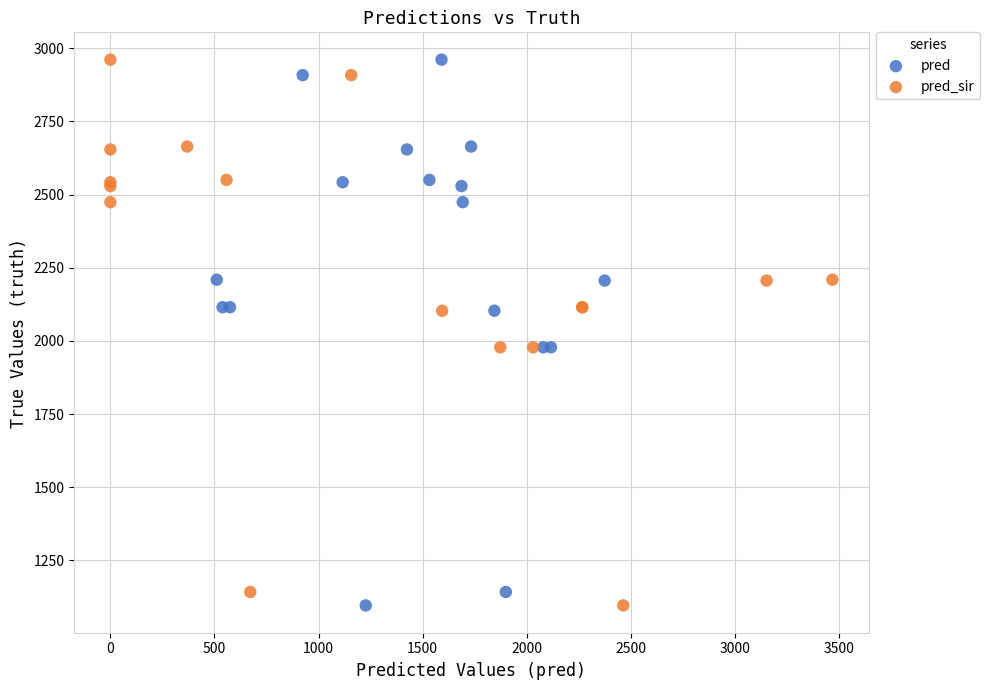

What are all the series names shown in the legend?

pred, pred_sir